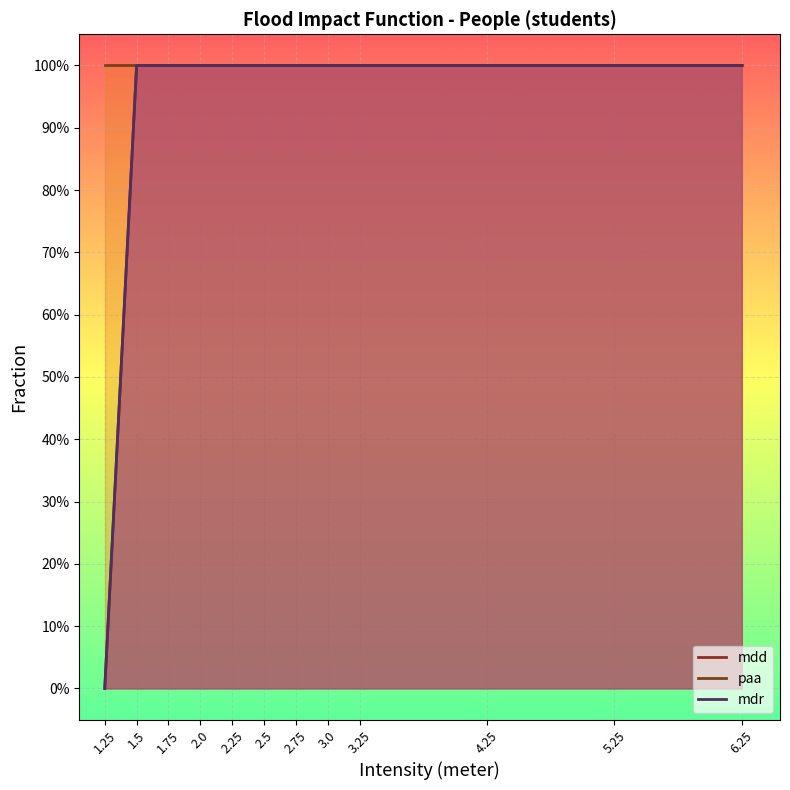

Which label corresponds to the smallest value in the chart?

1.25